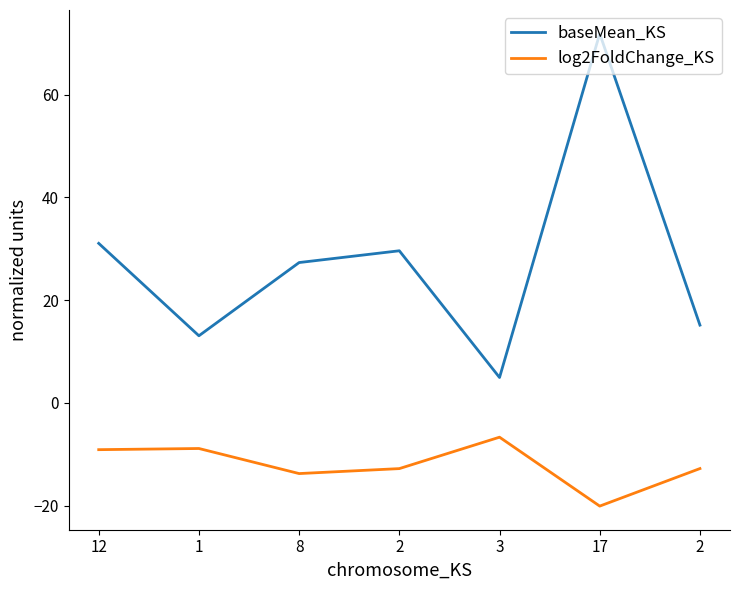

True or false: baseMean_KS and log2FoldChange_KS cross at least once.

False